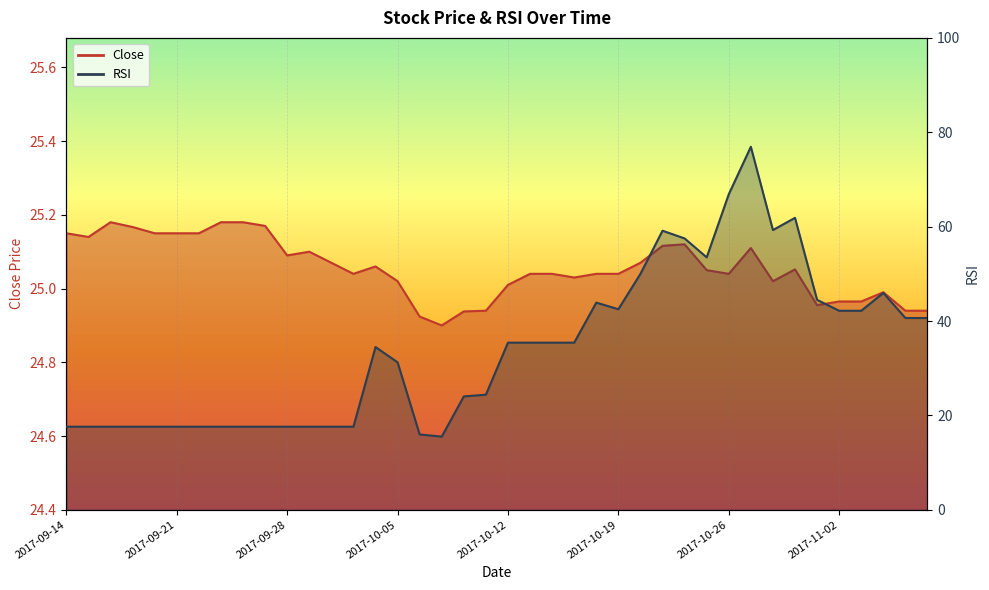

What is the minimum value shown in the chart?

15.5